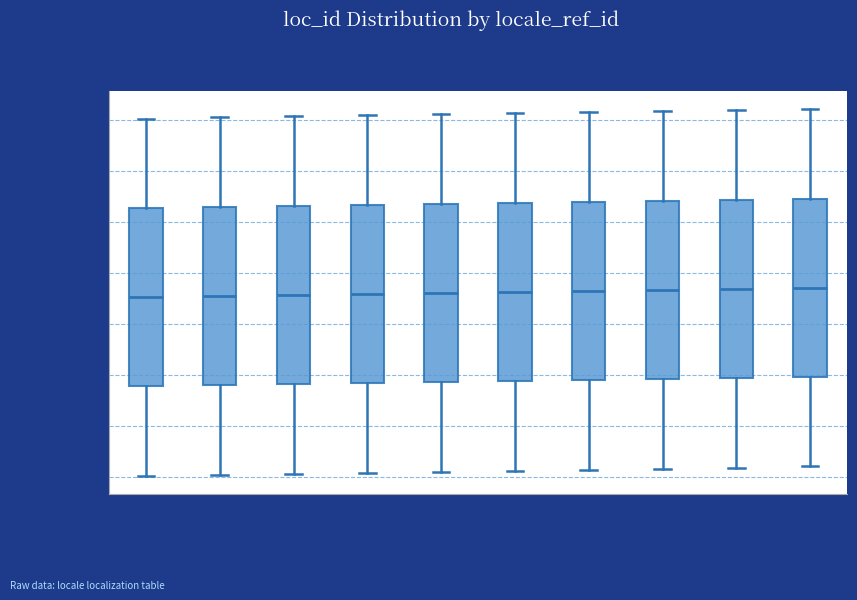

Where does the median line of the box at x = 2 sit on the y-axis? The values are not printed on the chart, so give them approximately, as read against the axis.

175